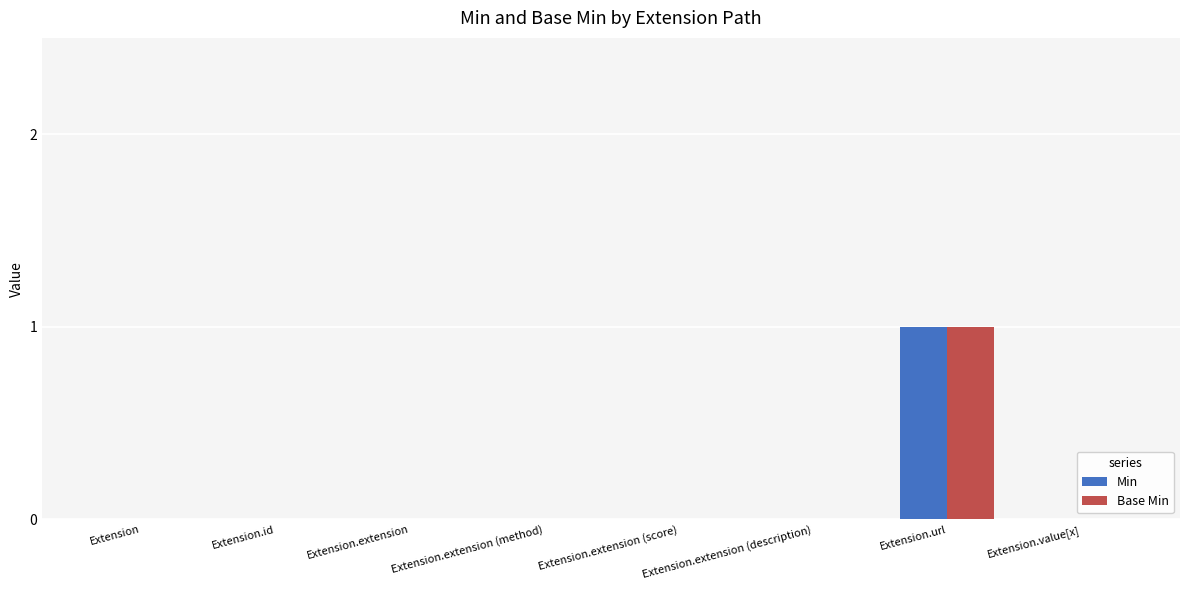

What is the difference between the Base Min values at Extension.url and Extension.extension (method)?

1